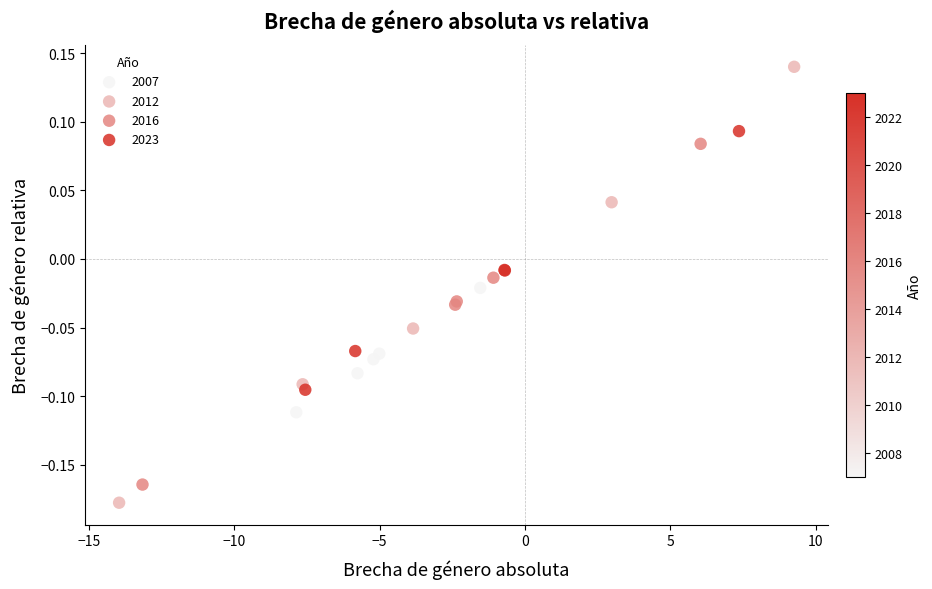

Which series has the widest spread of Y values?

2012